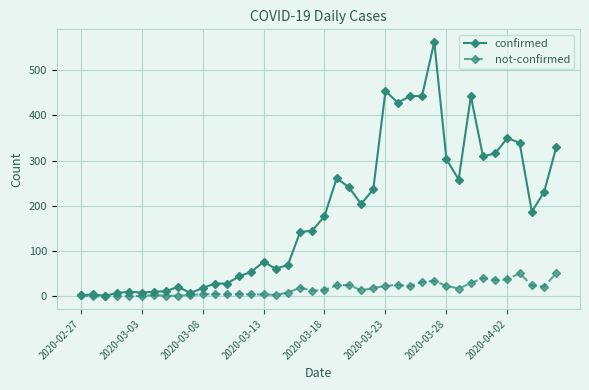

Rank the series by their maximum value, from lowest to highest.

not-confirmed, confirmed